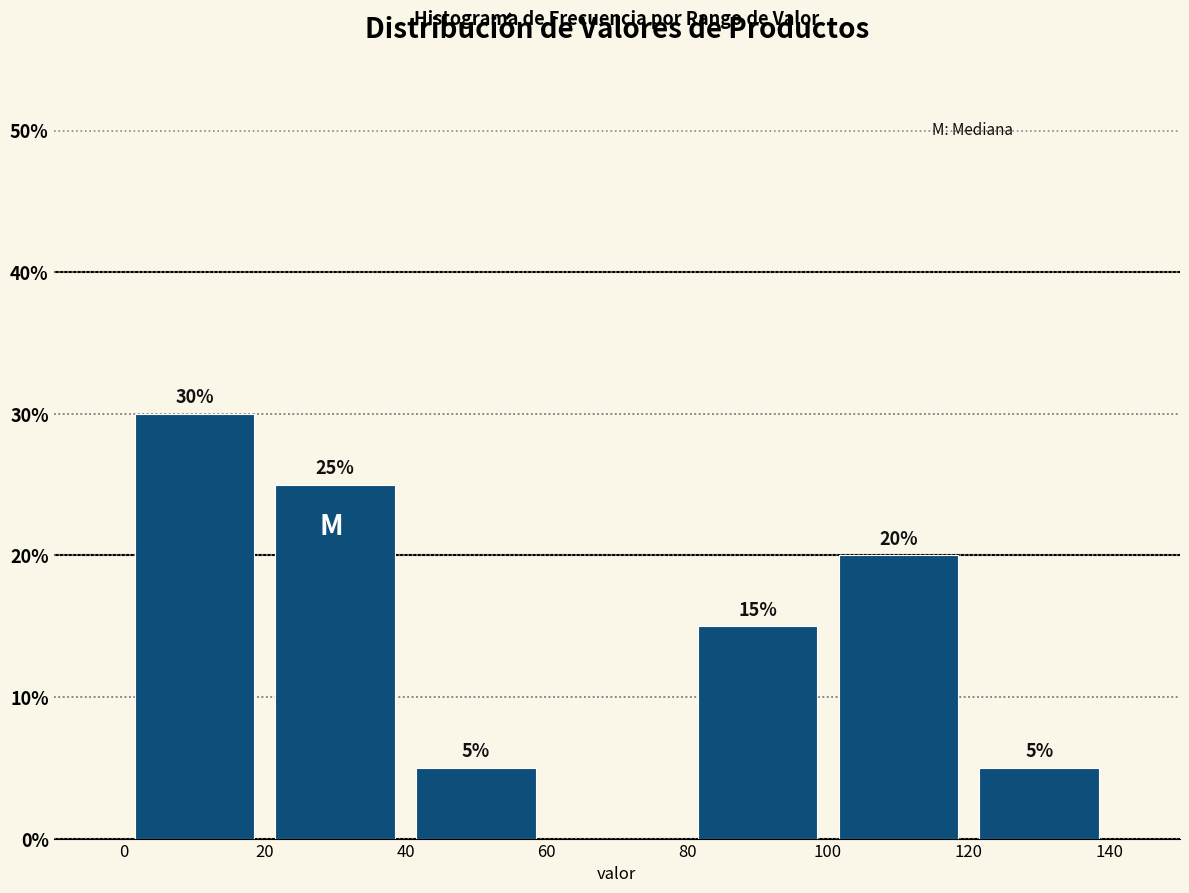

Which range on the x-axis has the tallest bar?

0 to 20